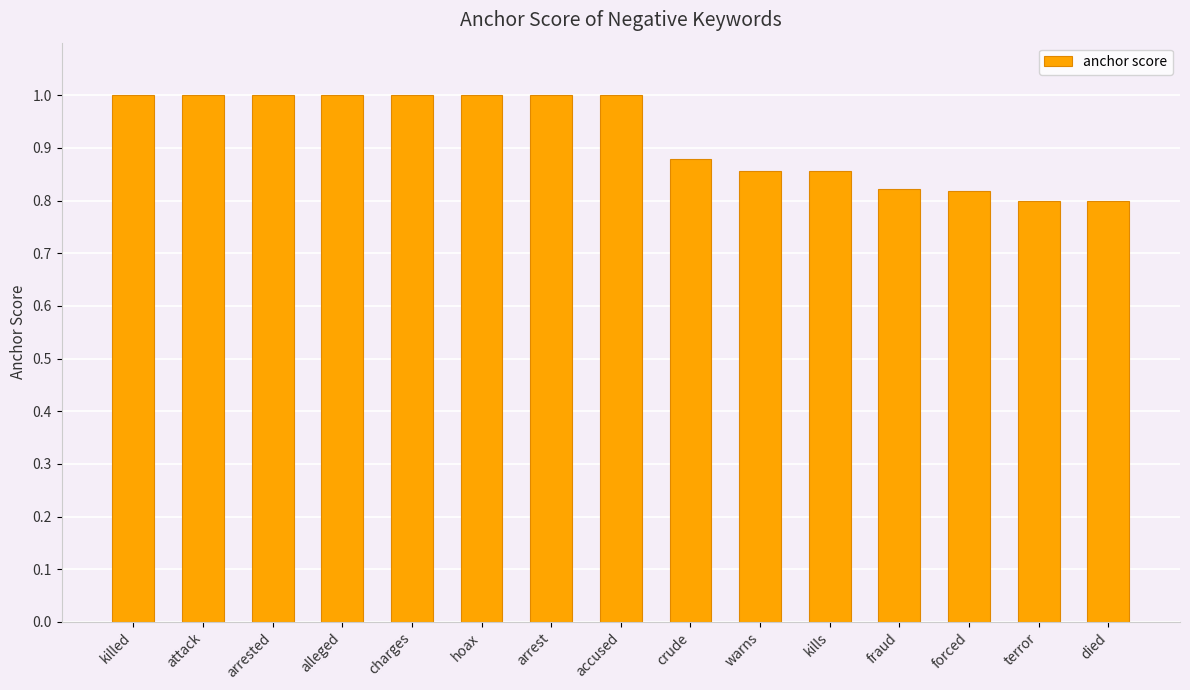

Approximately how many times larger is the value at attack compared to accused?

1.0